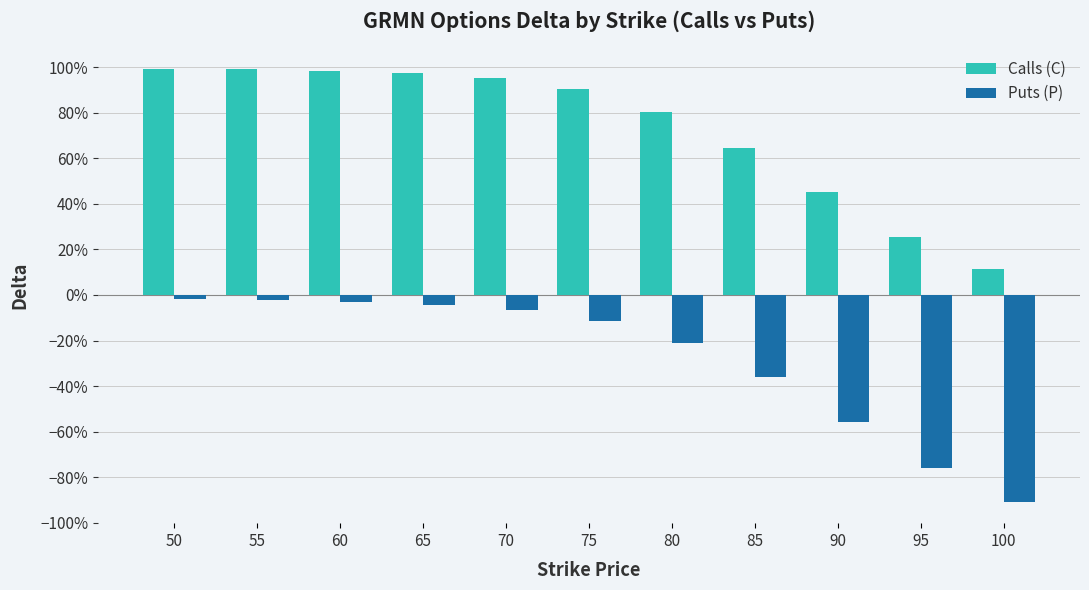

Between 65 and 100, which series saw the biggest shift?

Puts (P)